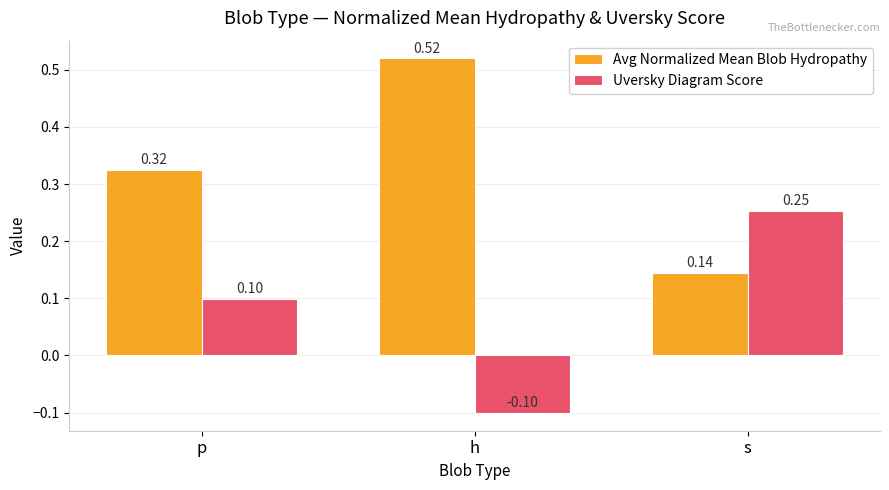

How many values in the Uversky Diagram Score series are below 0?

1